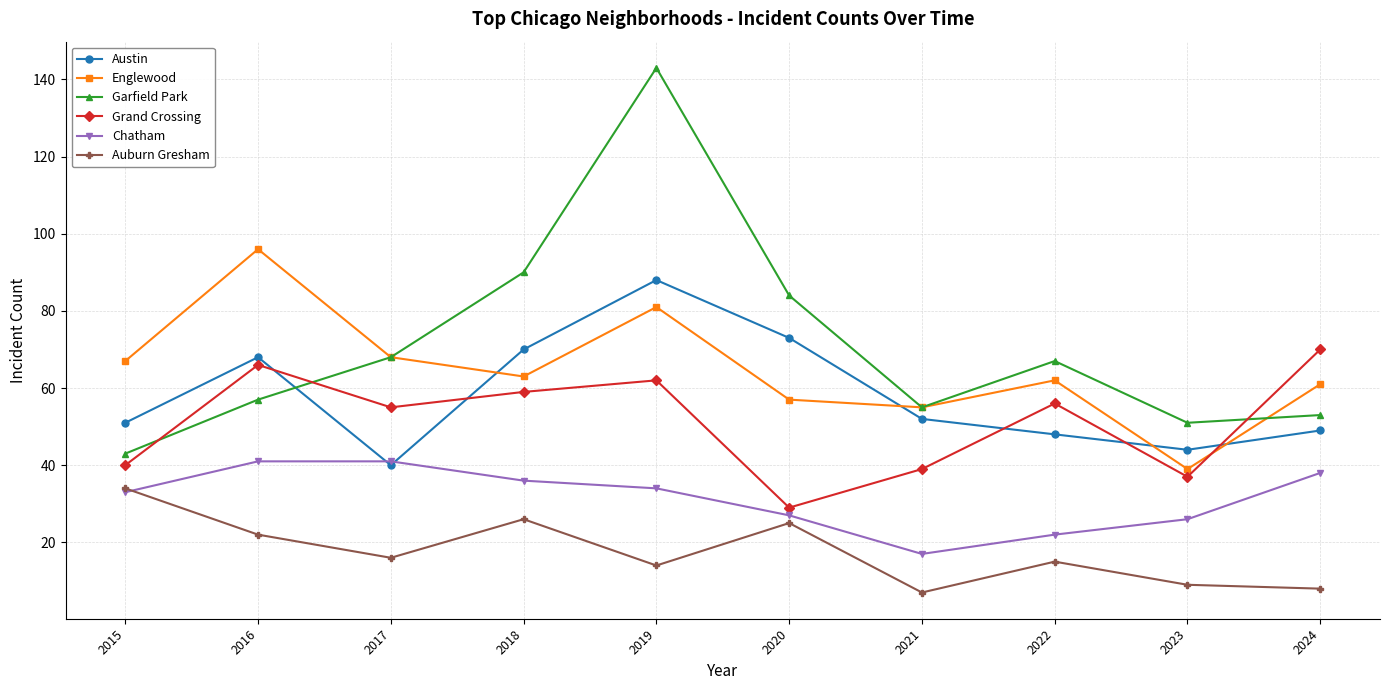

What is the sum of all Garfield Park values?

711